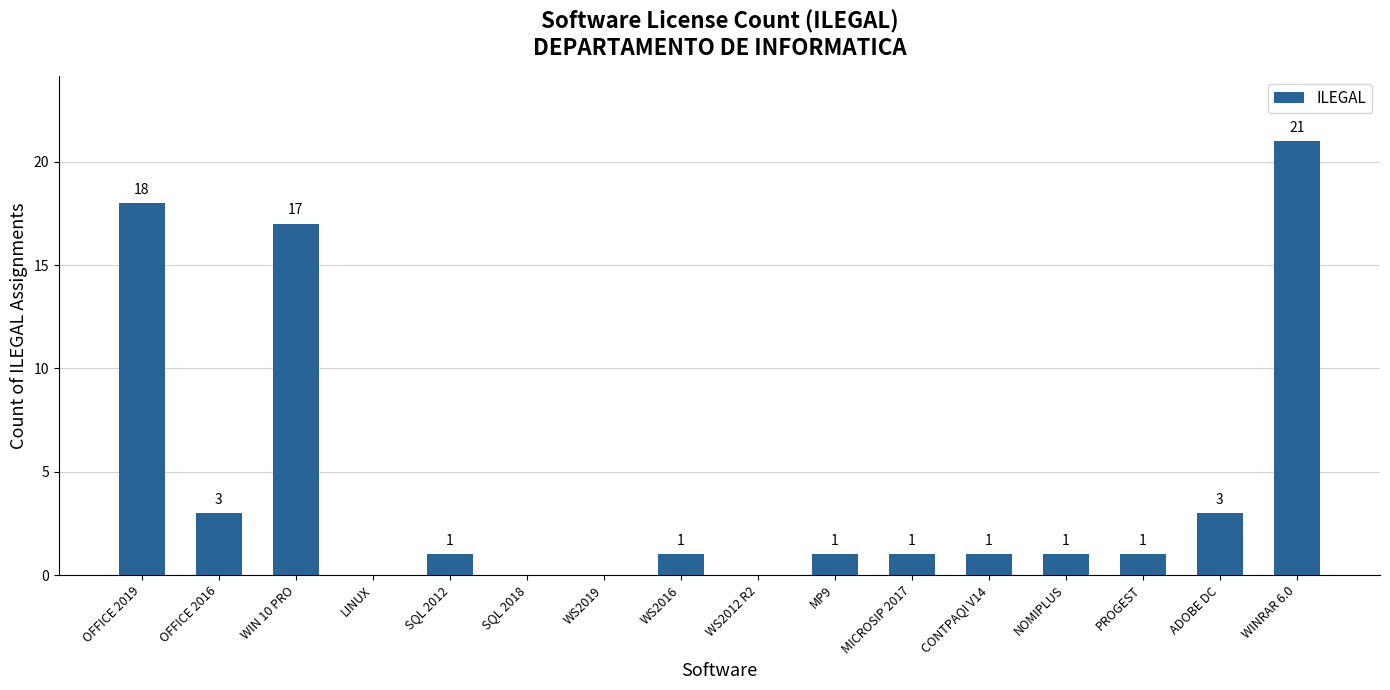

What is the sum of all values?

69